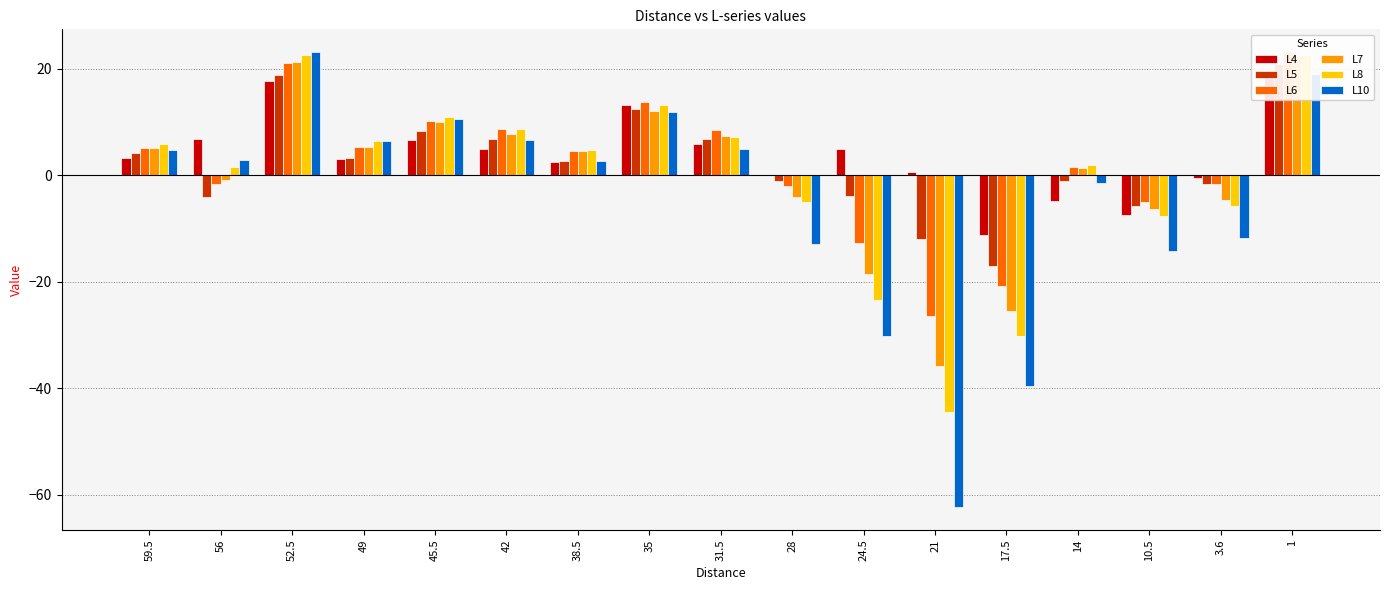

What is the label of the 5th bar from the left?

45.5